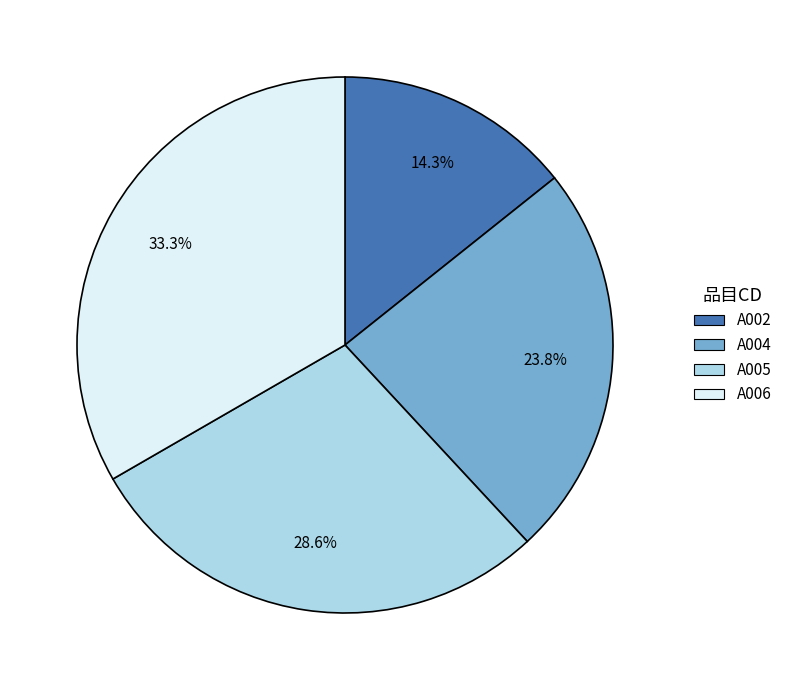

Which category has the biggest portion of the pie?

A006